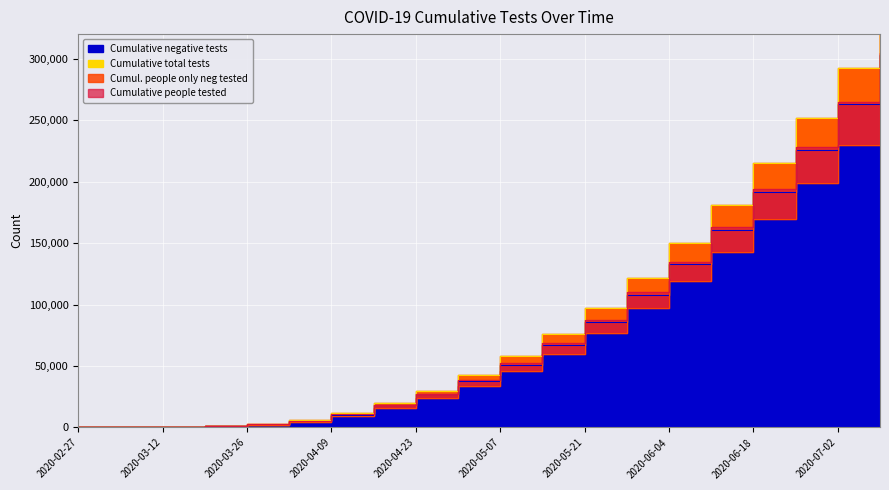

True or false: Cumulative negative tests has more than 0 points higher than both neighbors.

False